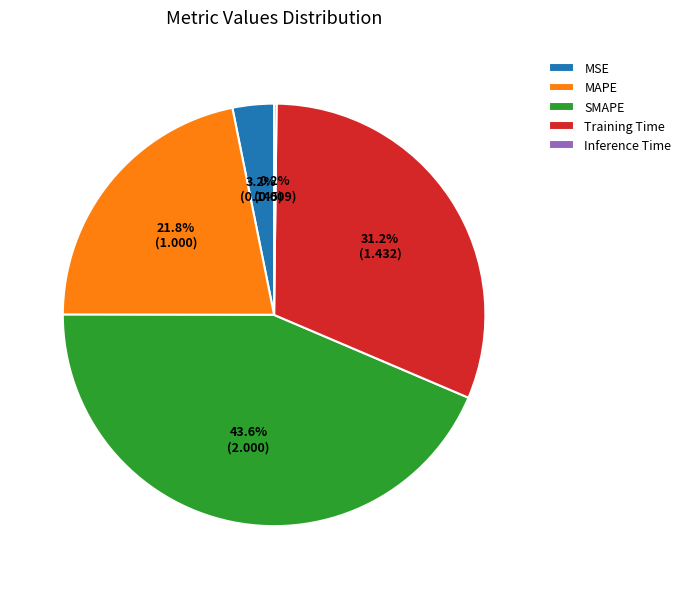

Which slice is the largest?

SMAPE